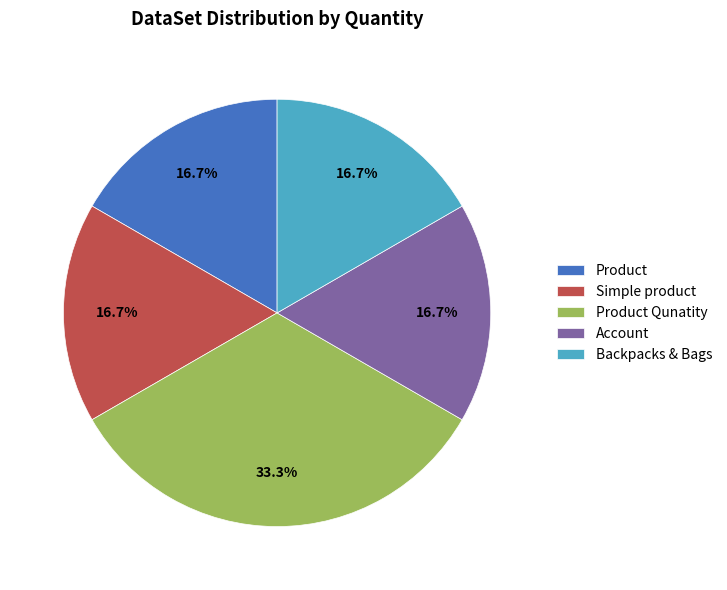

Is there any slice that represents more than half of the pie?

No